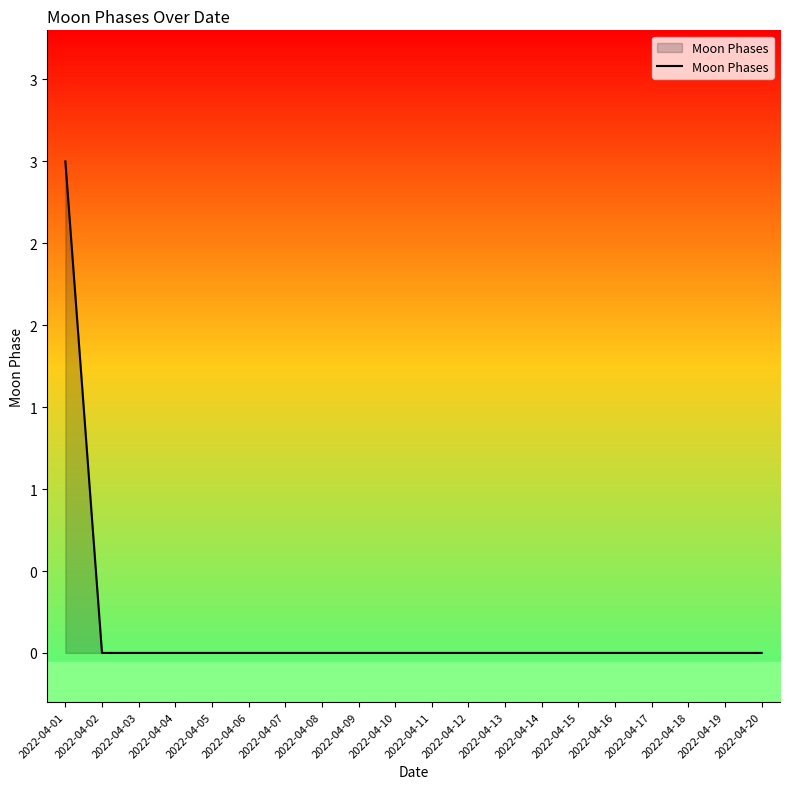

List the labels in order of value, largest first.

2022-04-01, 2022-04-02, 2022-04-03, 2022-04-04, 2022-04-05, 2022-04-06, 2022-04-07, 2022-04-08, 2022-04-09, 2022-04-10, 2022-04-11, 2022-04-12, 2022-04-13, 2022-04-14, 2022-04-15, 2022-04-16, 2022-04-17, 2022-04-18, 2022-04-19, 2022-04-20